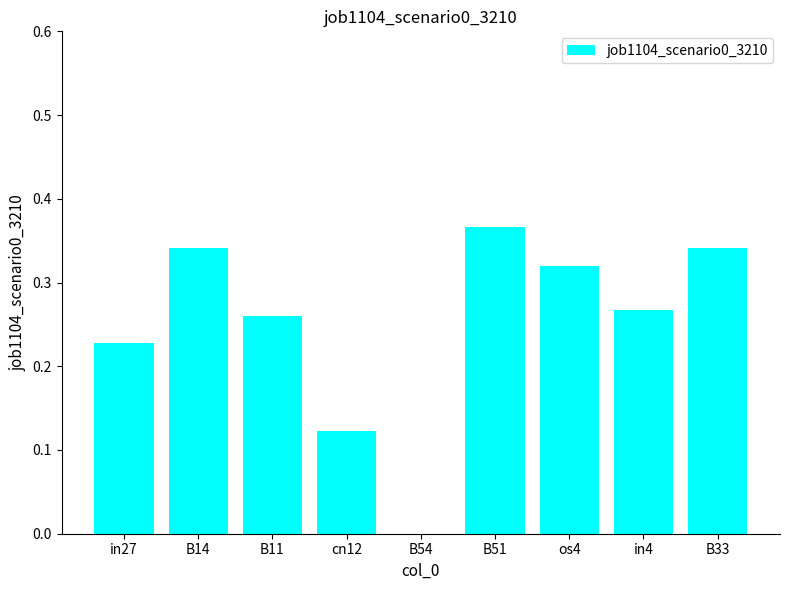

At which category does the chart reach its peak across all series?

B51